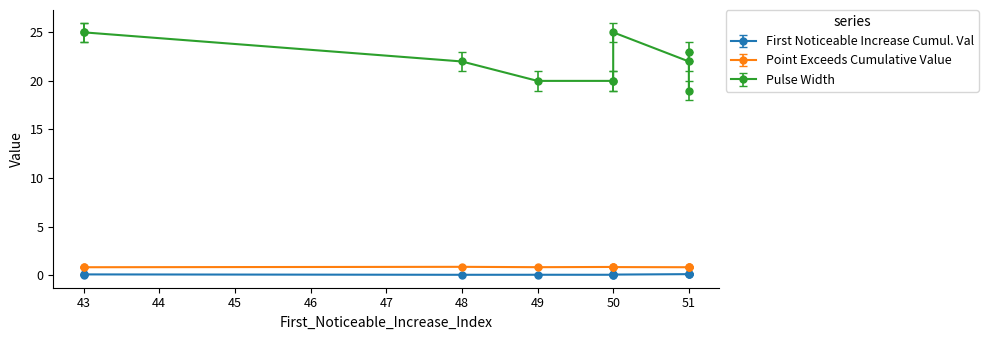

How many data points does each series have?

10